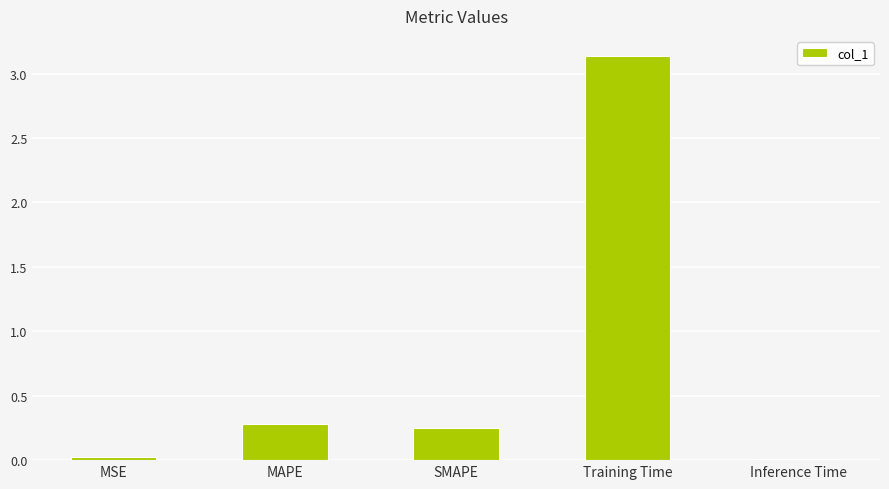

Which label corresponds to the largest value in the chart?

Training Time